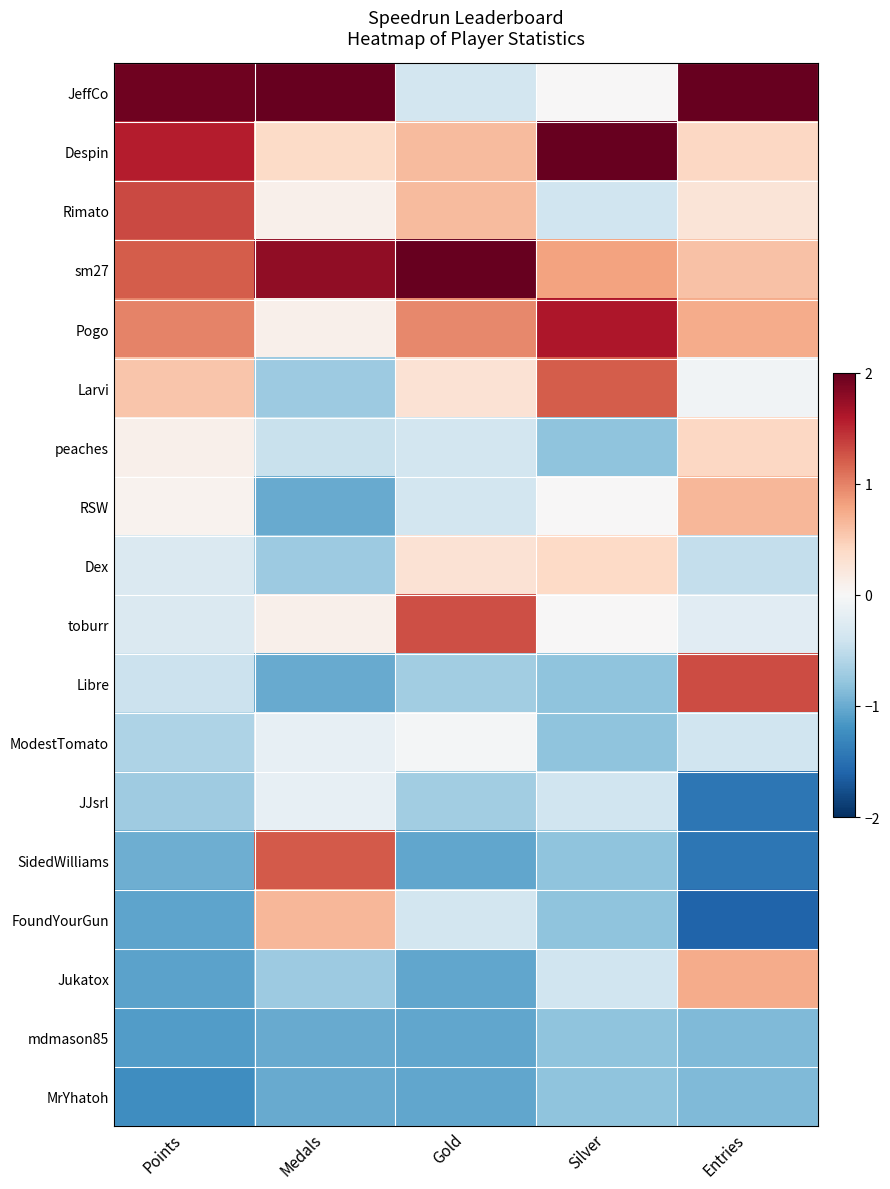

Reading left to right, what are all the values shown in this chart?

JeffCo: Points=2.0	Medals=2.6	Gold=-0.4	Silver=0.0	Entries=2.3
Despin: Points=1.6	Medals=0.4	Gold=0.6	Silver=2.8	Entries=0.4
Rimato: Points=1.3	Medals=0.1	Gold=0.6	Silver=-0.4	Entries=0.3
sm27: Points=1.2	Medals=1.8	Gold=2.9	Silver=0.8	Entries=0.6
Pogo: Points=1.0	Medals=0.1	Gold=1.0	Silver=1.6	Entries=0.7
Larvi: Points=0.5	Medals=-0.7	Gold=0.3	Silver=1.2	Entries=-0.1
peaches: Points=0.1	Medals=-0.4	Gold=-0.4	Silver=-0.8	Entries=0.4
RSW: Points=0.1	Medals=-1.0	Gold=-0.4	Silver=0.0	Entries=0.7
Dex: Points=-0.3	Medals=-0.7	Gold=0.3	Silver=0.4	Entries=-0.5
toburr: Points=-0.3	Medals=0.1	Gold=1.3	Silver=0.0	Entries=-0.2
Libre: Points=-0.4	Medals=-1.0	Gold=-0.7	Silver=-0.8	Entries=1.3
ModestTomato: Points=-0.6	Medals=-0.2	Gold=-0.0	Silver=-0.8	Entries=-0.4
JJsrl: Points=-0.7	Medals=-0.2	Gold=-0.7	Silver=-0.4	Entries=-1.4
SidedWilliams: Points=-1.0	Medals=1.2	Gold=-1.0	Silver=-0.8	Entries=-1.4
FoundYourGun: Points=-1.1	Medals=0.7	Gold=-0.4	Silver=-0.8	Entries=-1.6
Jukatox: Points=-1.1	Medals=-0.7	Gold=-1.0	Silver=-0.4	Entries=0.7
mdmason85: Points=-1.1	Medals=-1.0	Gold=-1.0	Silver=-0.8	Entries=-0.9
MrYhatoh: Points=-1.2	Medals=-1.0	Gold=-1.0	Silver=-0.8	Entries=-0.9